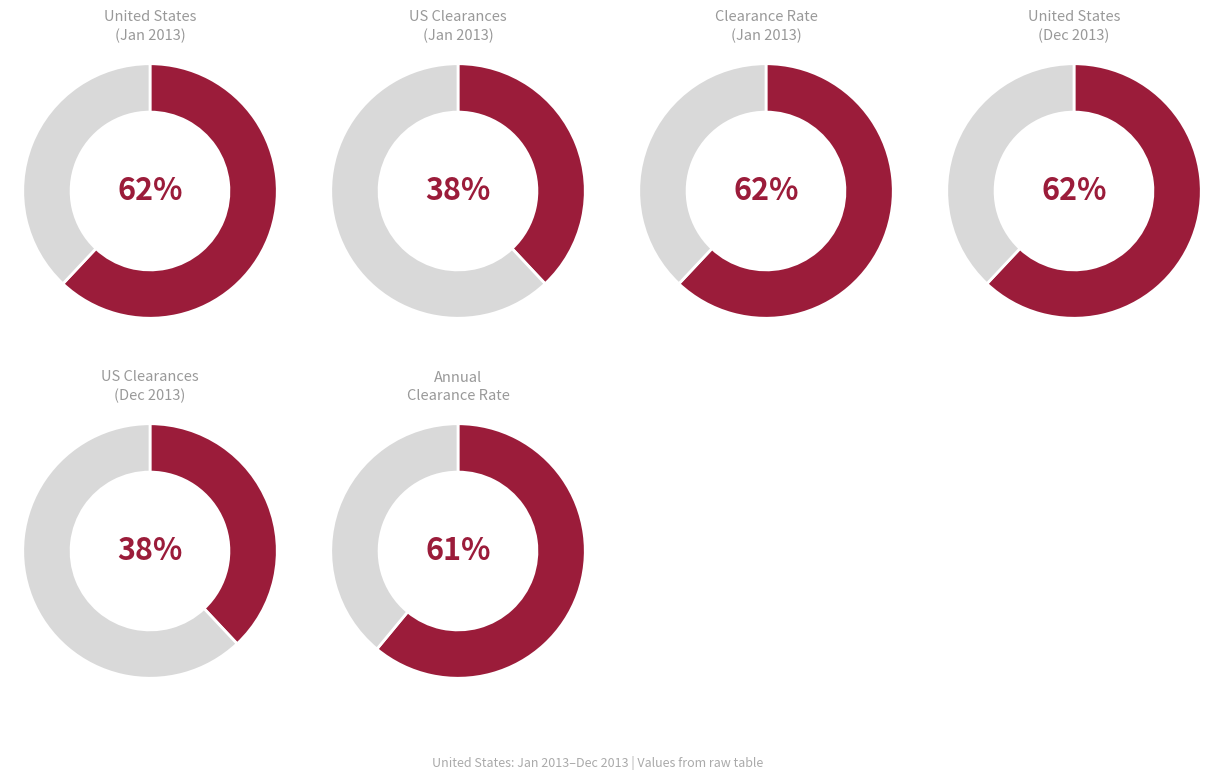

The 11 slice represents 6% of the pie. True or false?

False